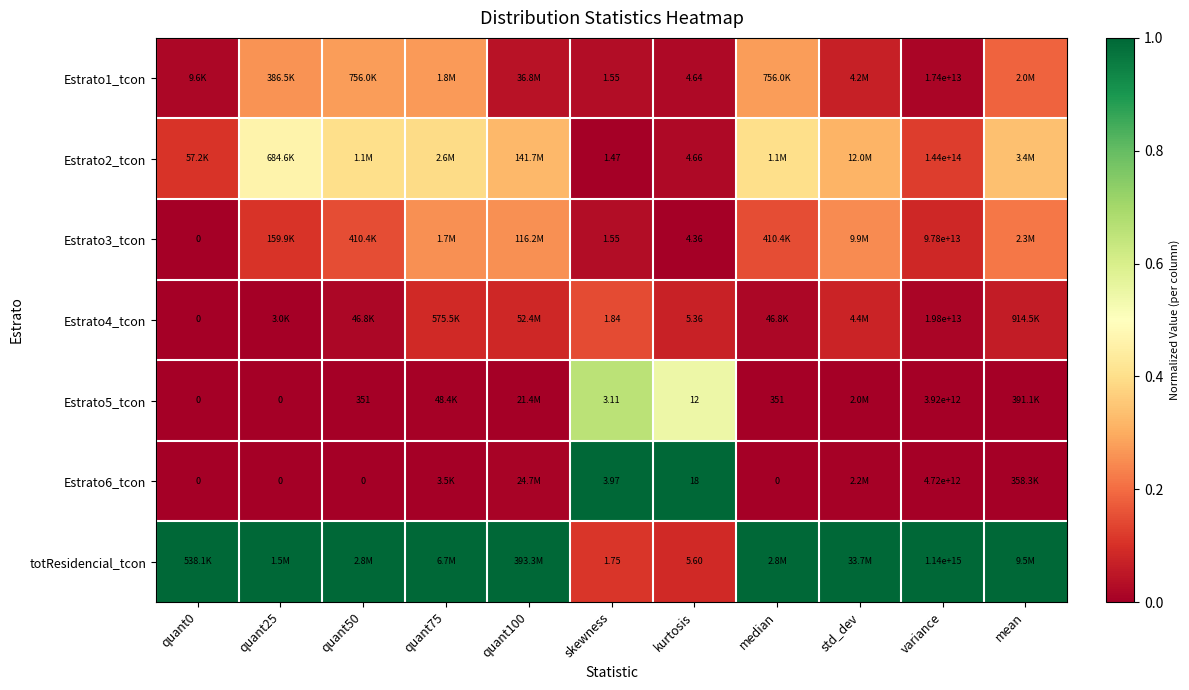

Which series has the widest spread of values?

Estrato6_tcon